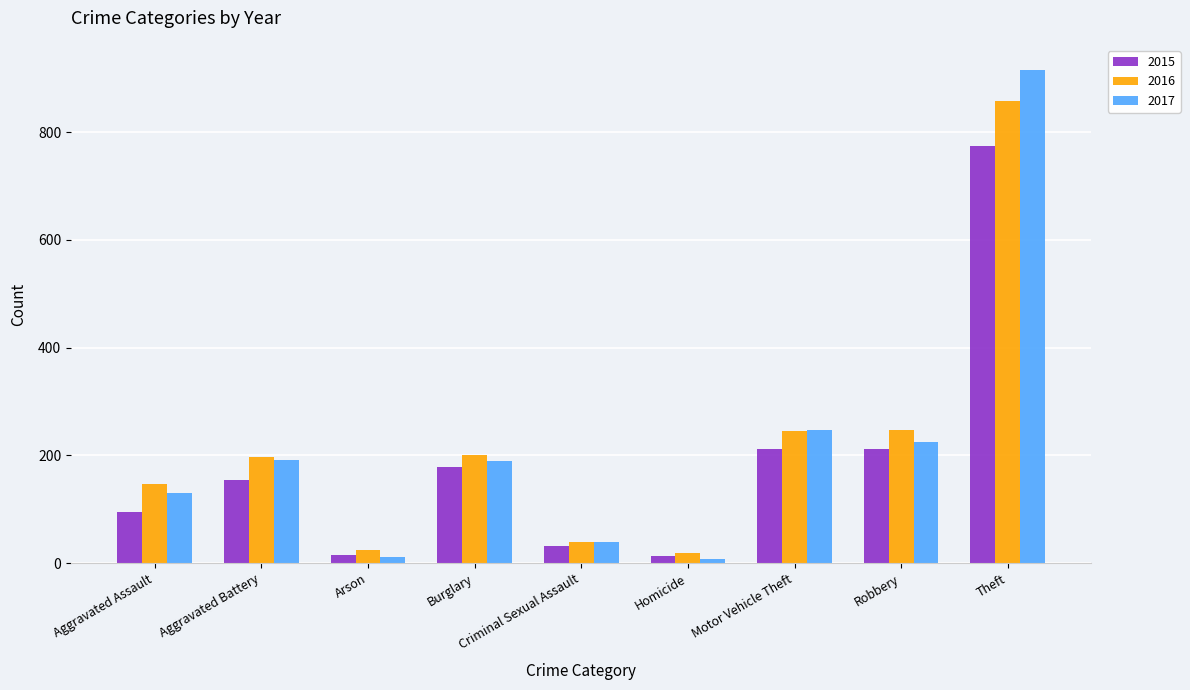

At which category is the sum across all series the highest?

Theft